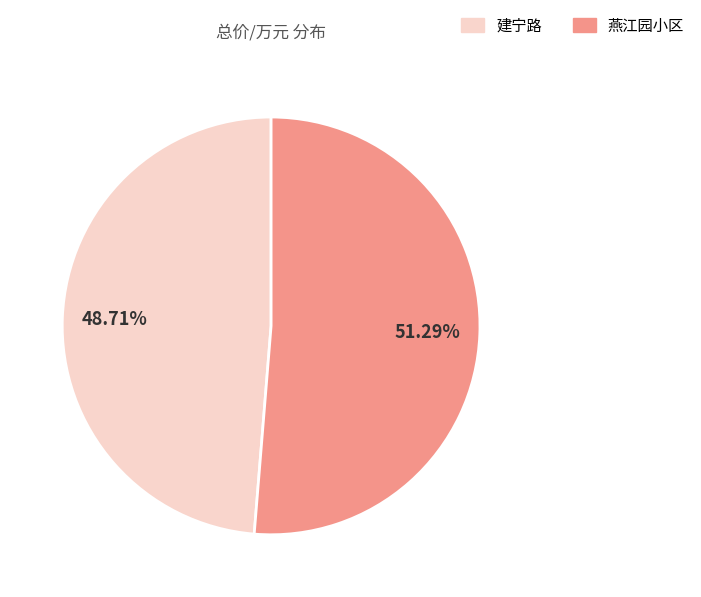

Is there a majority slice in this chart?

Yes